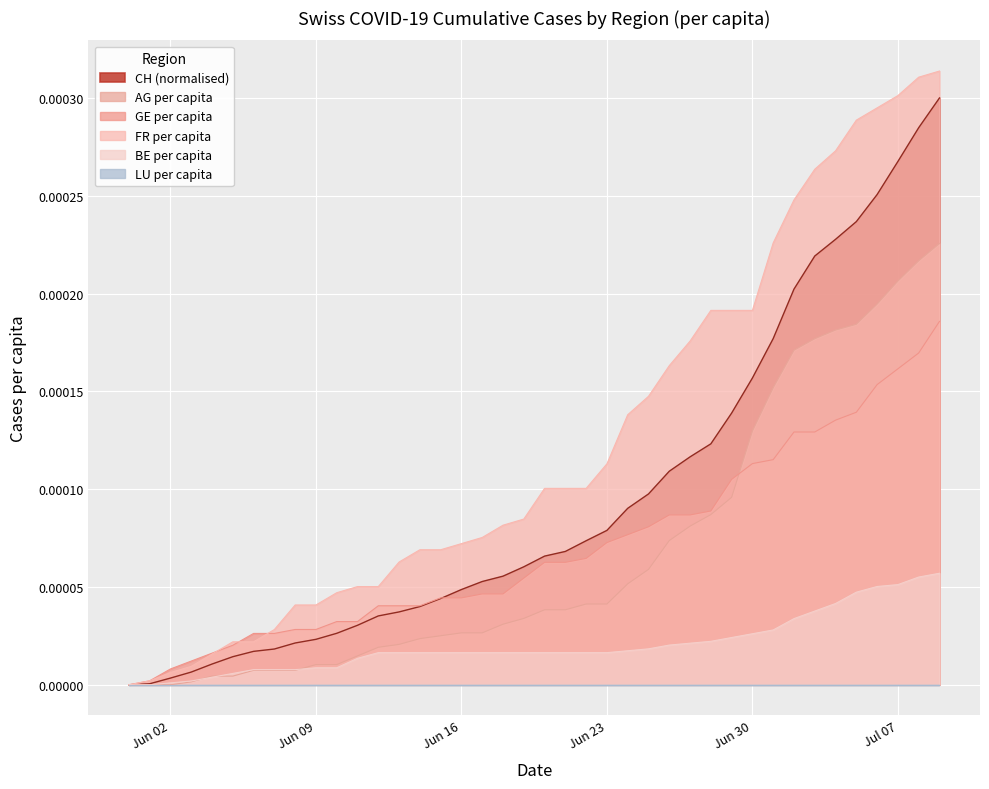

What position from the left is 2020-06-24?

25